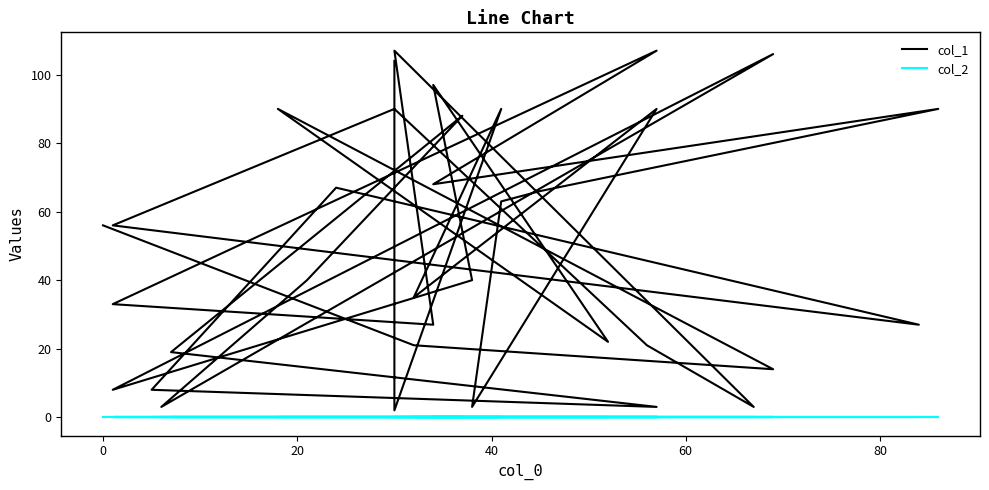

The col_2 series shows 0 at 80. True or false?

True